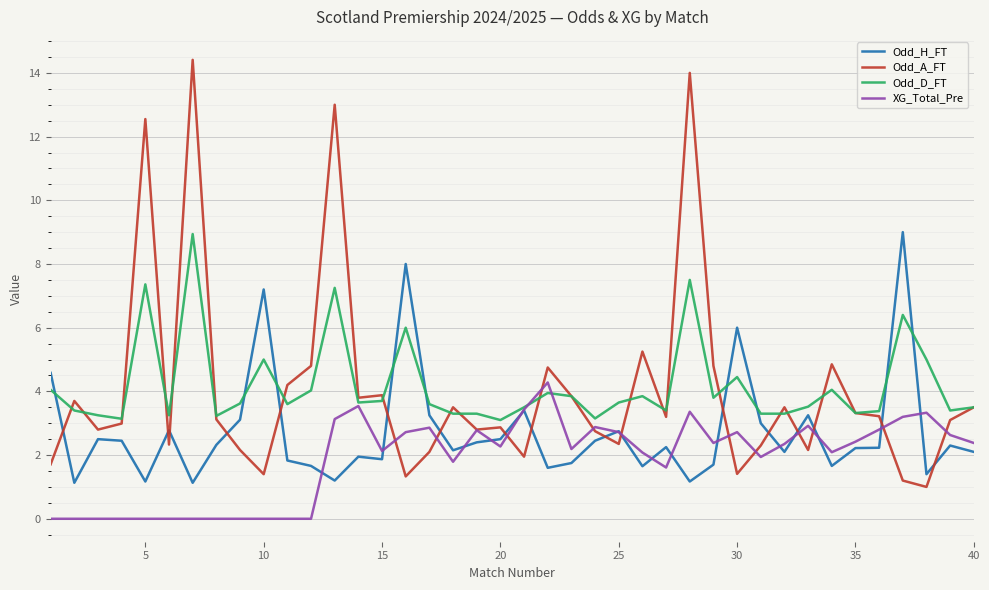

What is the highest value of the Odd_A_FT series?

14.4